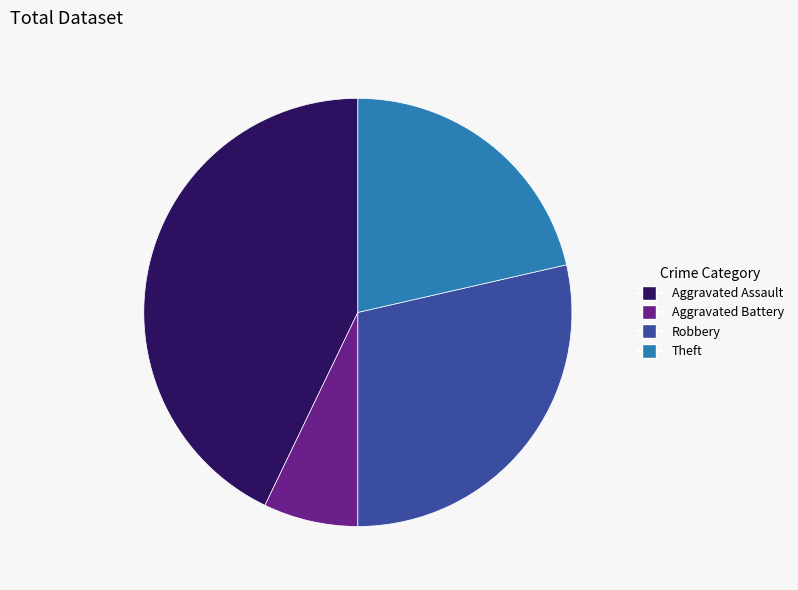

How many segments does this pie chart have?

4